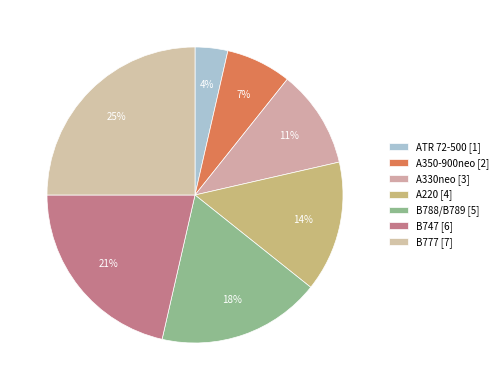

How many slices are in this pie chart?

7